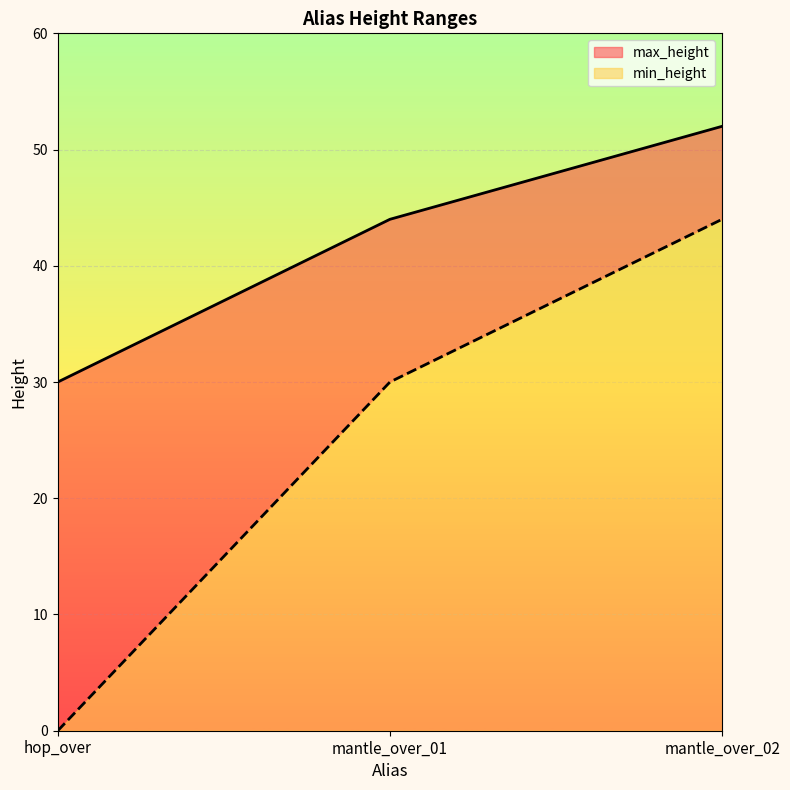

At which label is the value closest to 41?

mantle_over_01